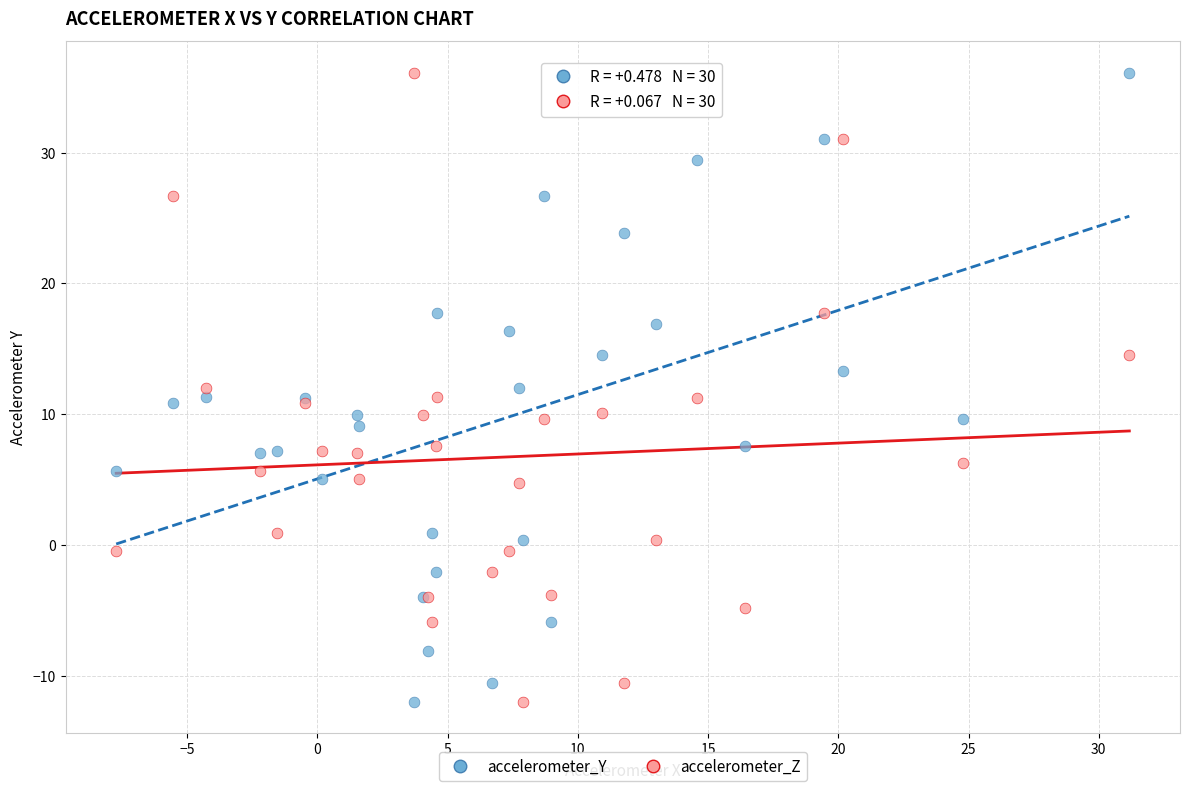

What is the X range (max minus min) for the scatter plot?

38.9